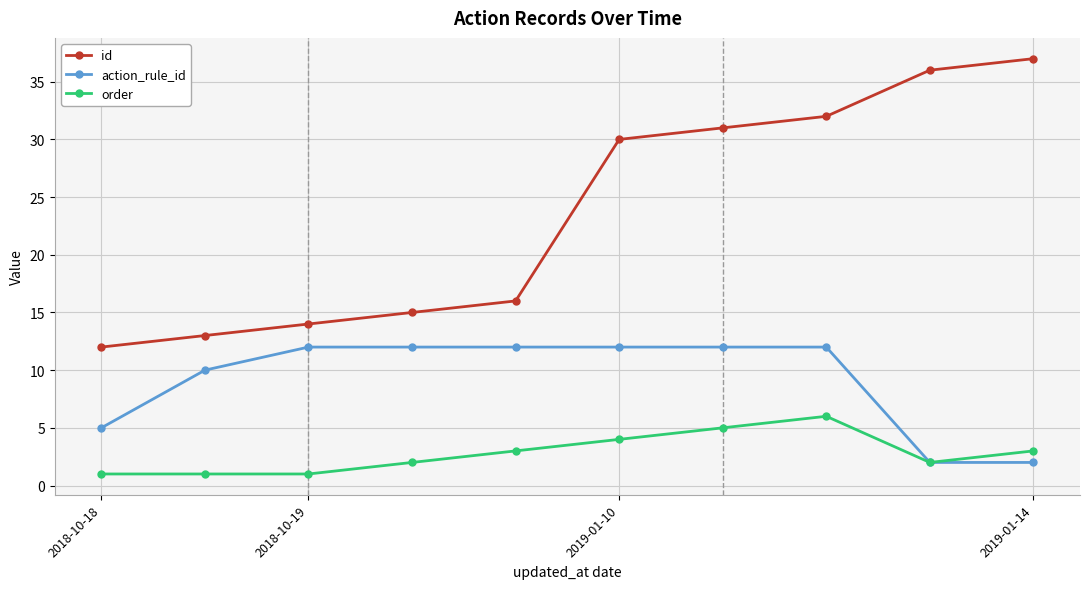

What is the maximum value shown in the chart?

37